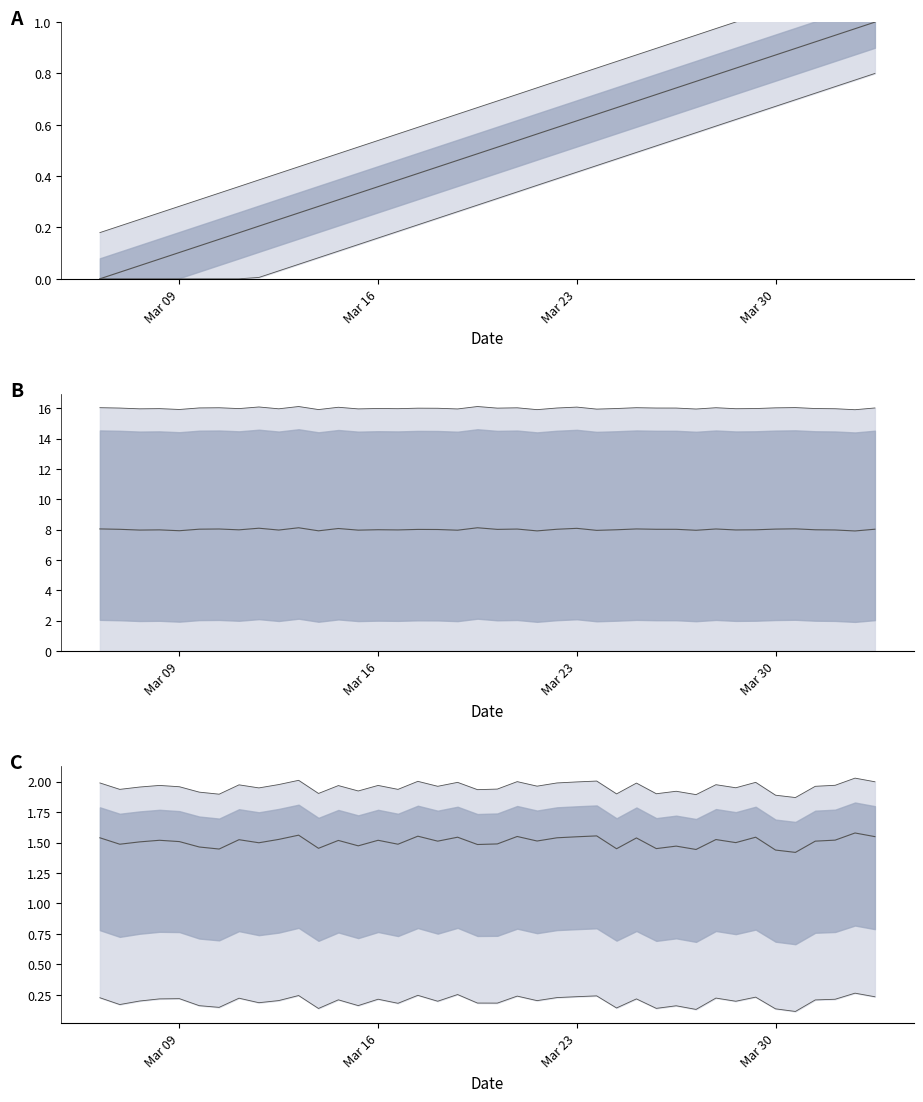

Rank the series at 6 from highest to lowest value.

upper line, mid, lower line